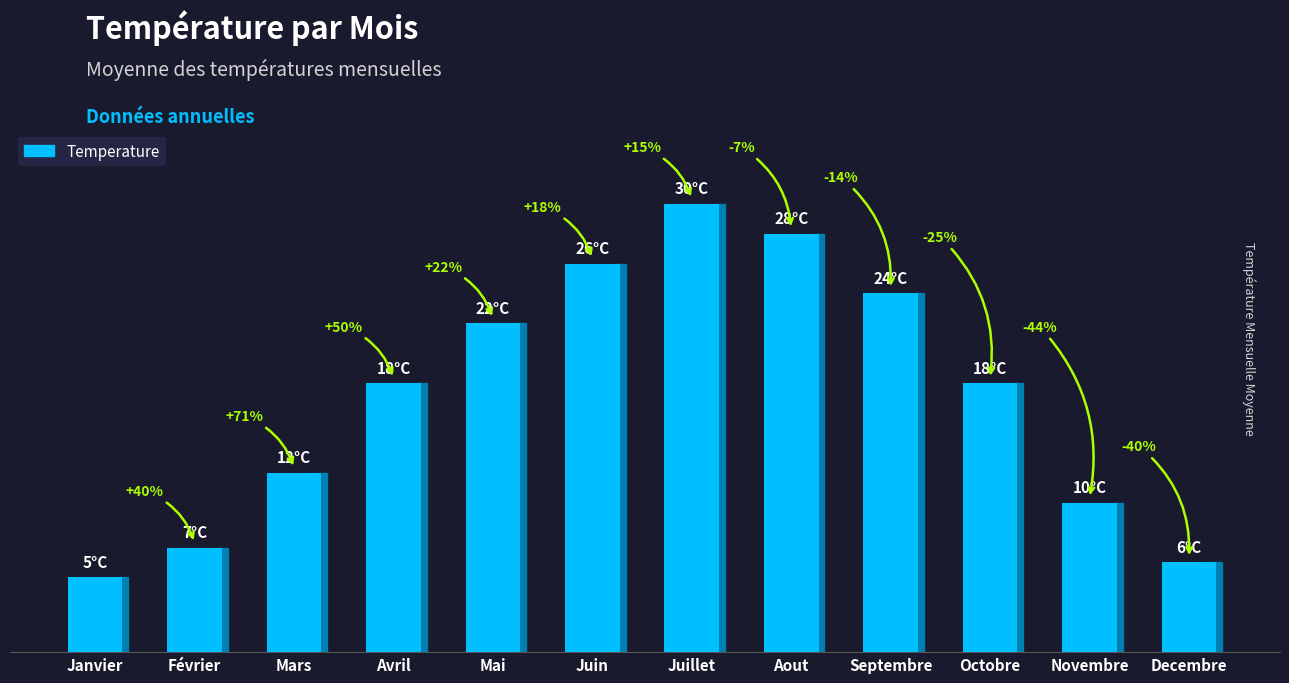

Are the bars horizontal?

No